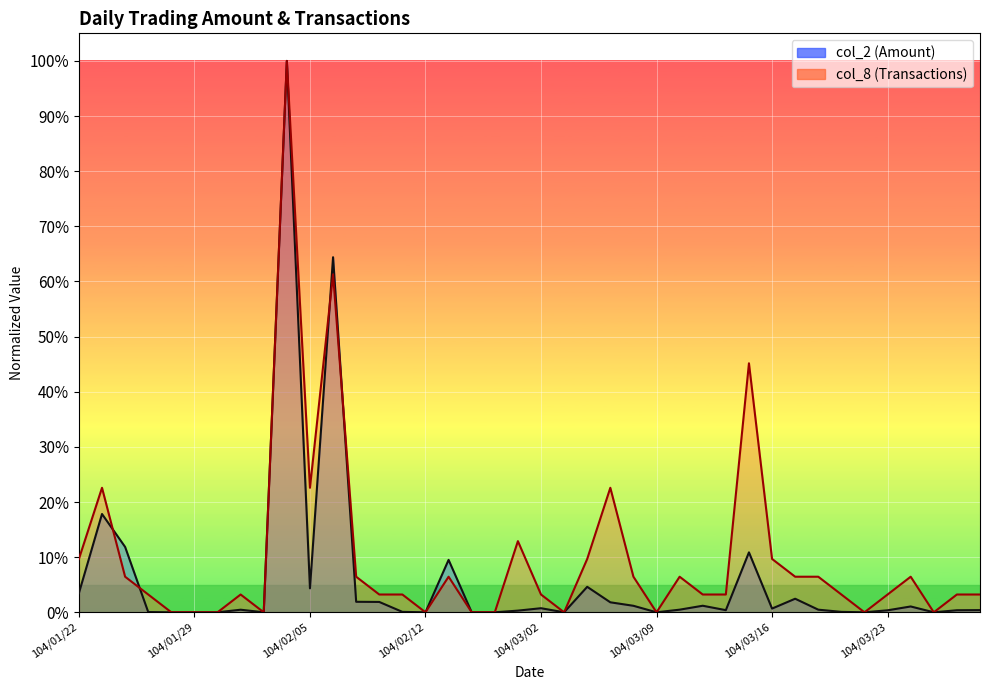

Rank the categories by col_2 (Amount) value from highest to lowest.

104/02/04, 104/02/06, 104/01/23, 104/01/26, 104/03/13, 104/02/13, 104/03/04, 104/02/05, 104/01/22, 104/03/17, 104/02/09, 104/02/10, 104/03/05, 104/03/11, 104/03/06, 104/03/24, 104/03/02, 104/03/16, 104/03/10, 104/03/18, 104/02/02, 104/03/27, 104/03/12, 104/03/26, 104/03/23, 104/02/26, 104/02/11, 104/03/19, 104/01/27, 104/01/28, 104/01/29, 104/01/30, 104/02/03, 104/02/12, 104/02/24, 104/02/25, 104/03/03, 104/03/09, 104/03/20, 104/03/25